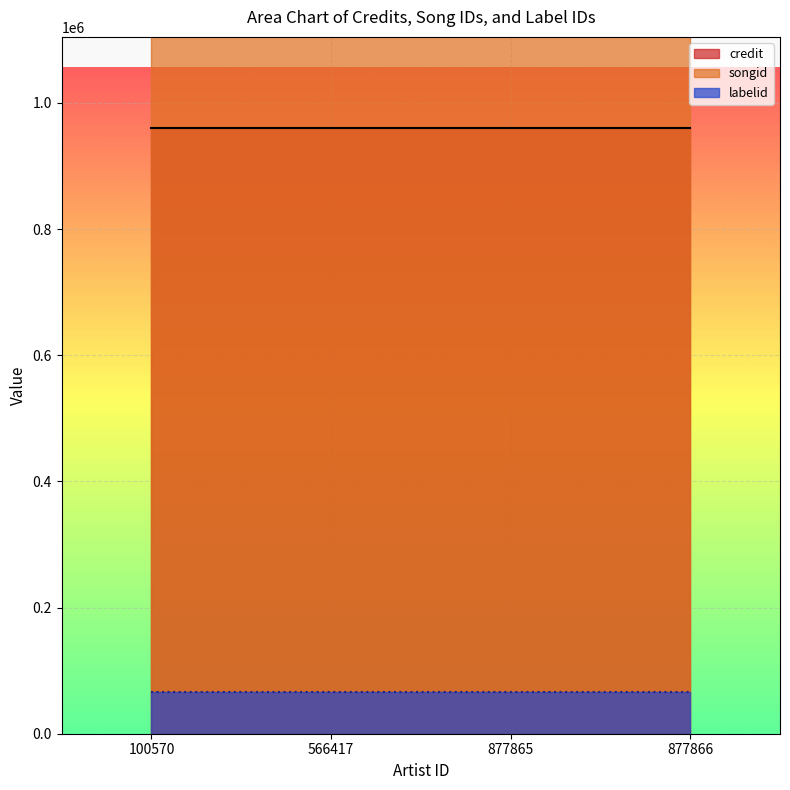

Does the chart display data point markers on the line(s)?

No